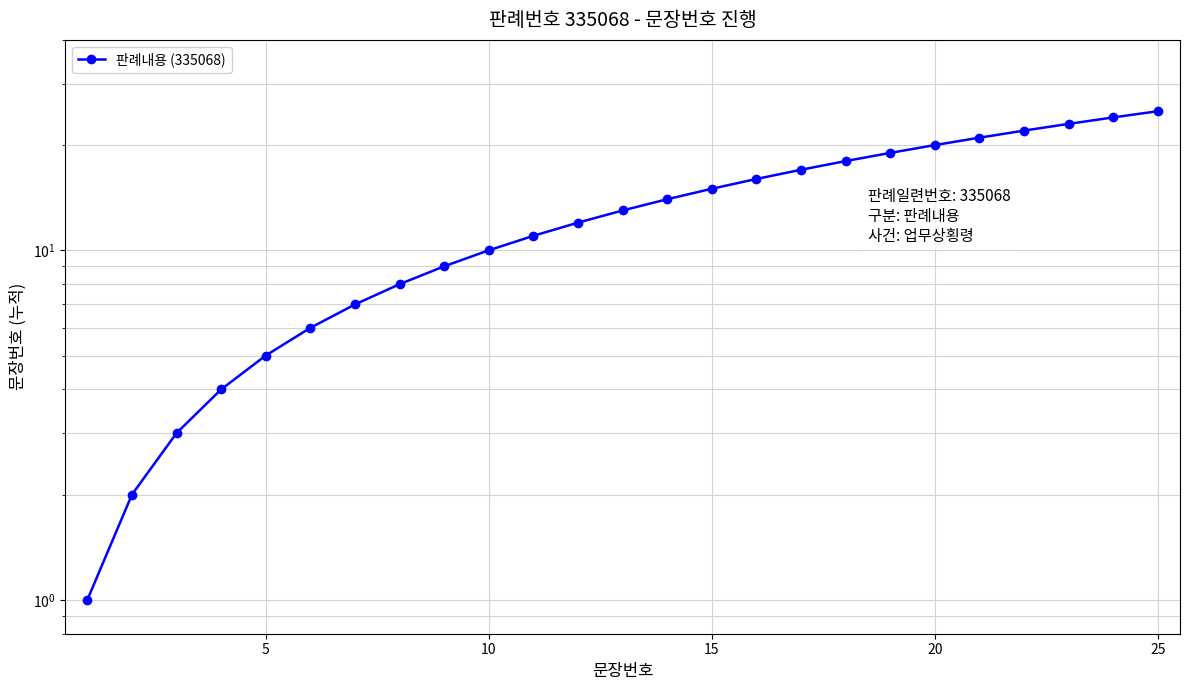

The value at 5 is 8. True or false?

False